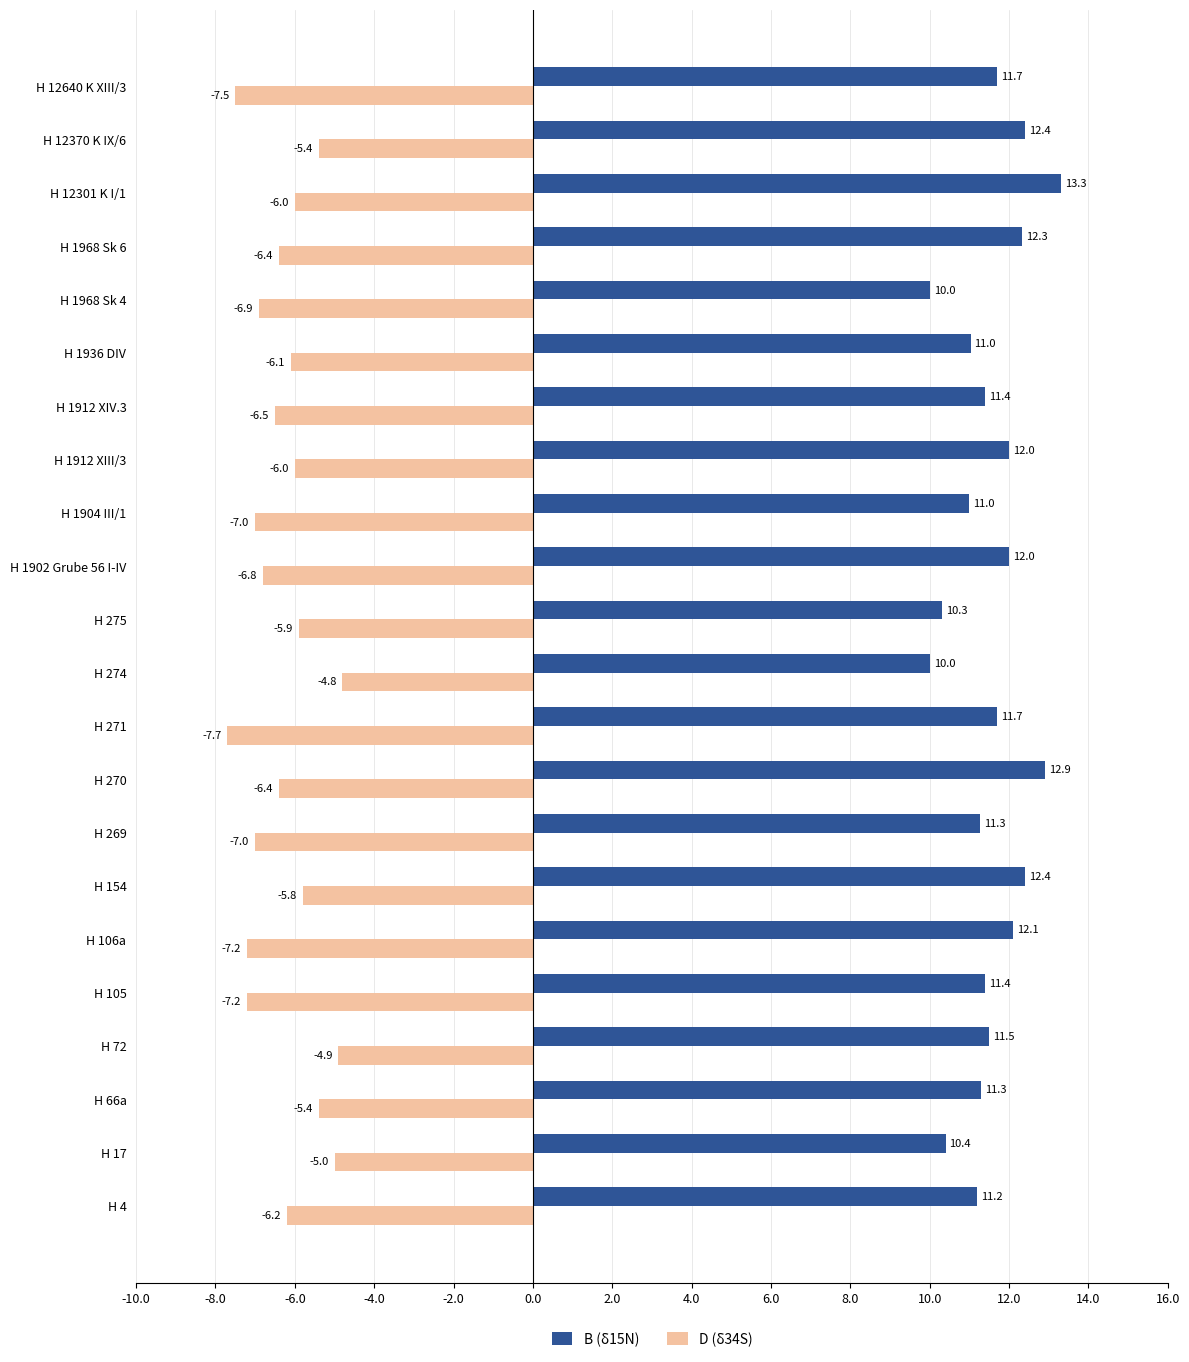

How many data points does each series have?

22